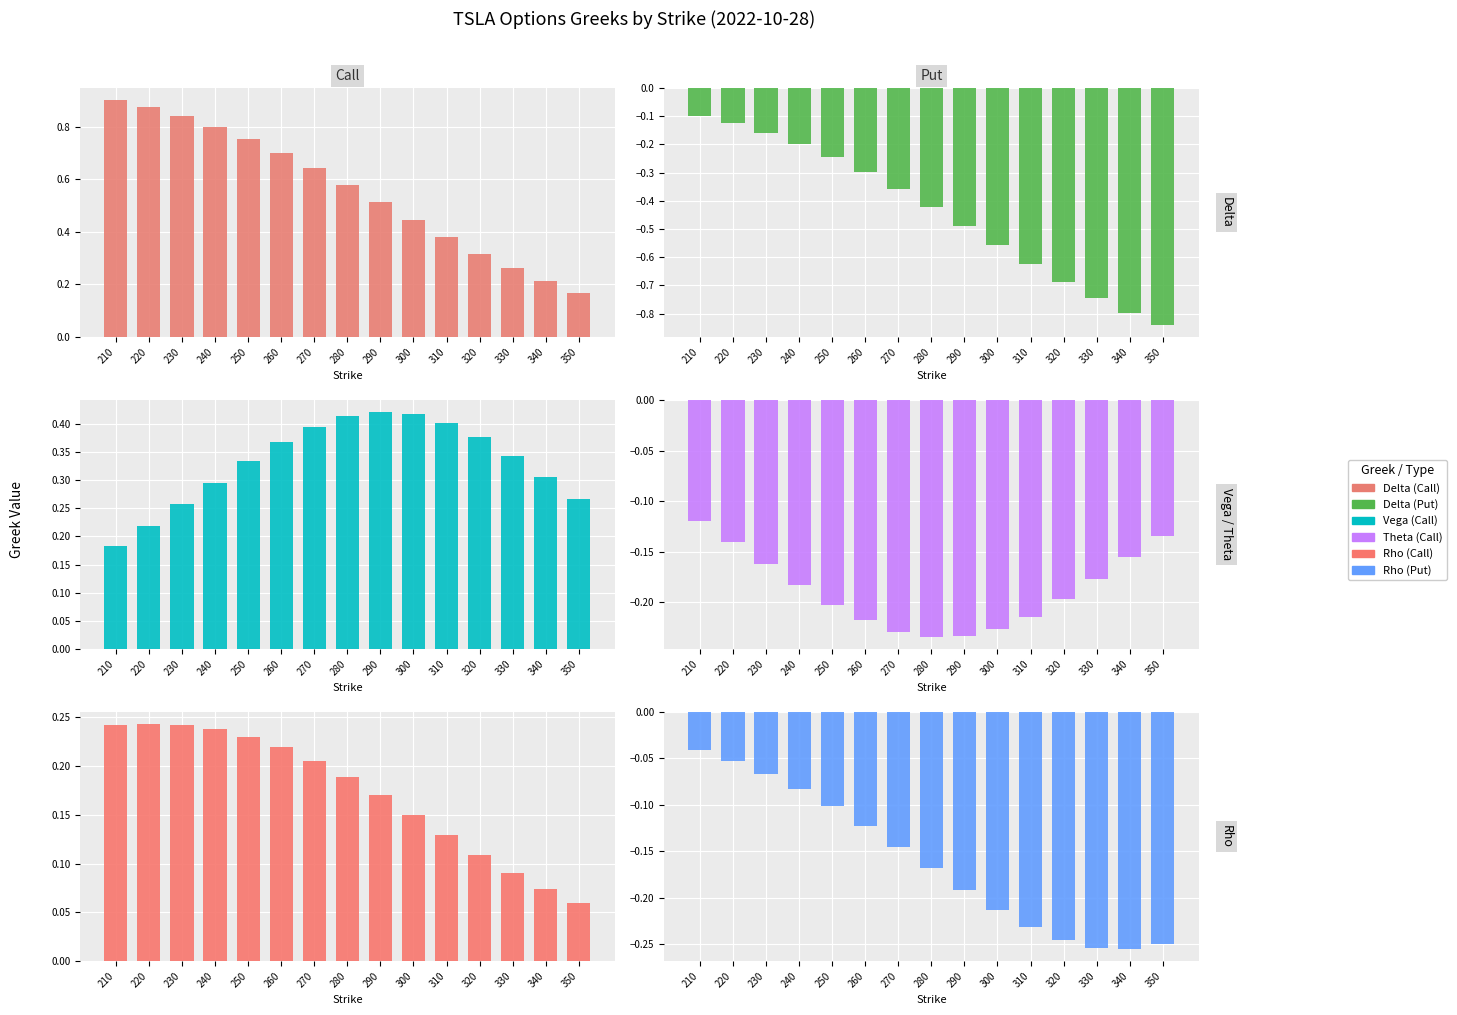

Which has a higher value, 260 or 320?

260